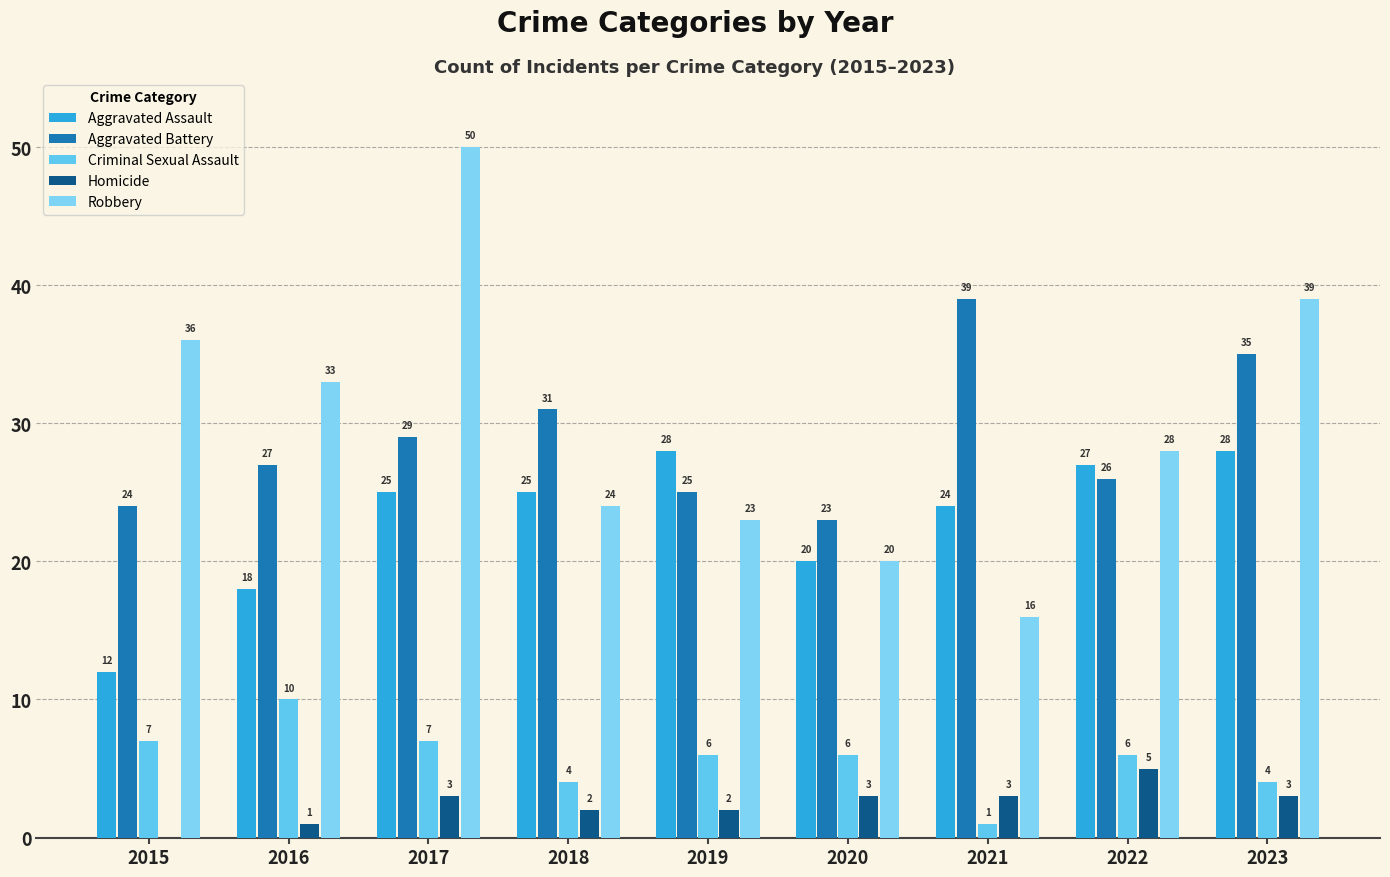

Reading left to right, what are all the values shown in this chart?

Aggravated Assault: 2015=12	2016=18	2017=25	2018=25	2019=28	2020=20	2021=24	2022=27	2023=28
Aggravated Battery: 2015=24	2016=27	2017=29	2018=31	2019=25	2020=23	2021=39	2022=26	2023=35
Criminal Sexual Assault: 2015=7	2016=10	2017=7	2018=4	2019=6	2020=6	2021=1	2022=6	2023=4
Homicide: 2015=0	2016=1	2017=3	2018=2	2019=2	2020=3	2021=3	2022=5	2023=3
Robbery: 2015=36	2016=33	2017=50	2018=24	2019=23	2020=20	2021=16	2022=28	2023=39